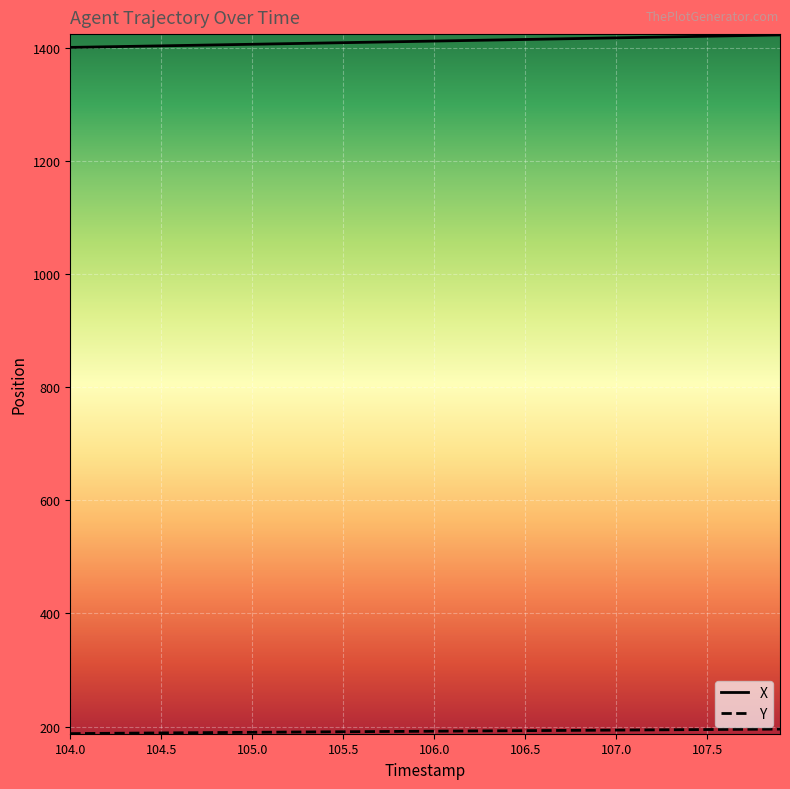

What is the lowest value of the X series?

1401.4